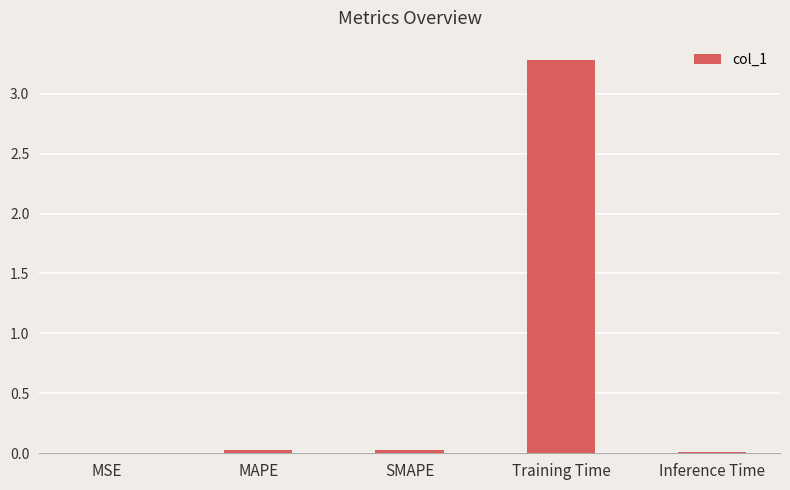

How many series are shown in this chart?

1